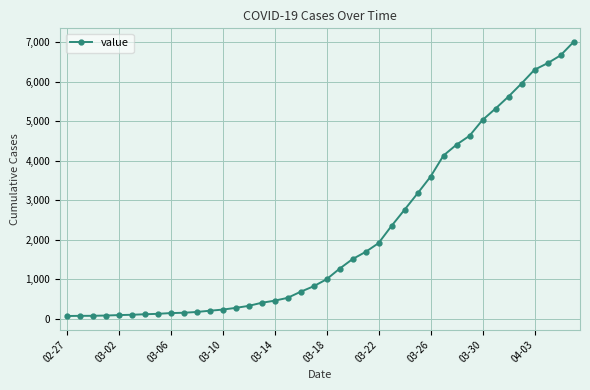

What is the maximum value shown in the chart?

7003